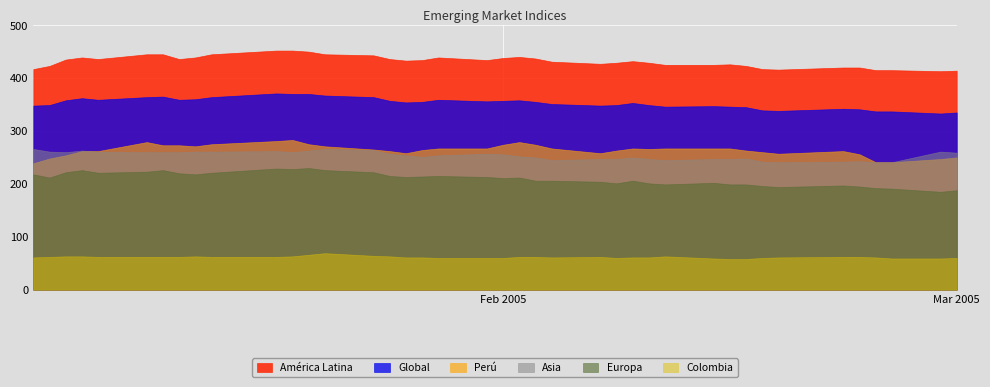

At how many categories does at least one series exceed 247?

40